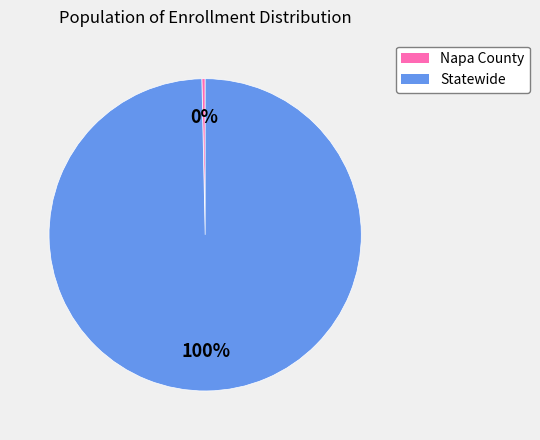

Between Statewide and Napa County, which is larger?

Statewide